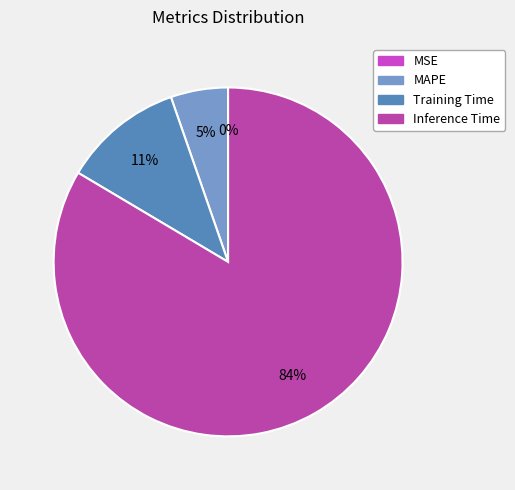

Do MAPE and SMAPE together represent more than half of the pie?

No